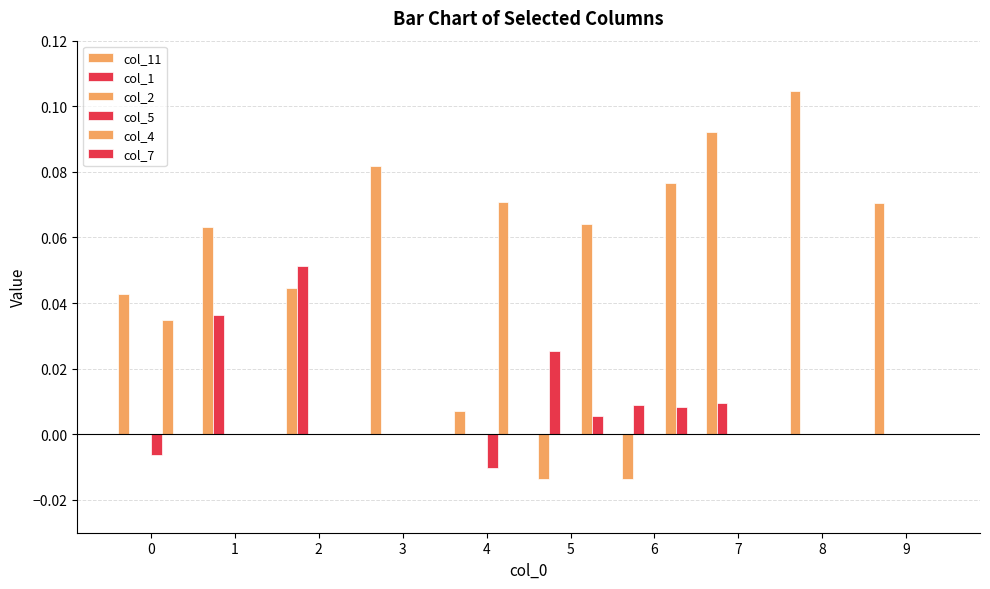

Where is col_11 nearest to the value 0?

4